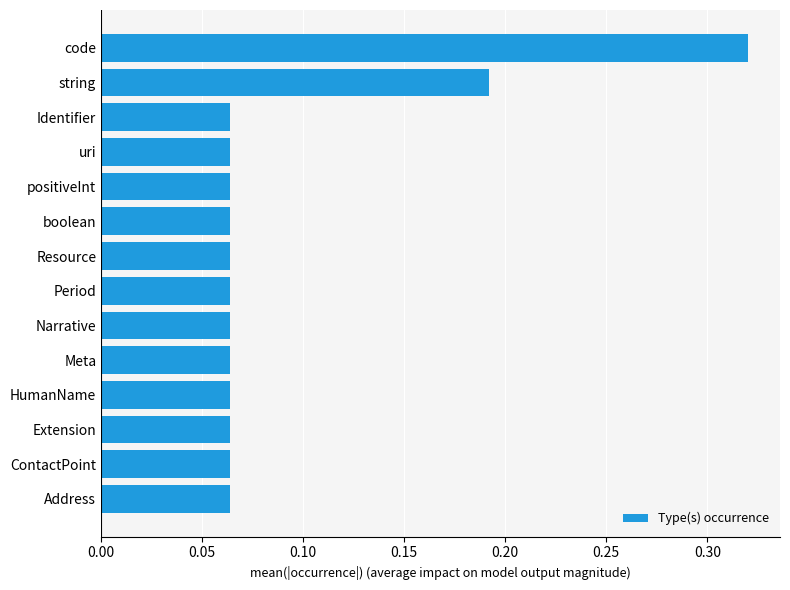

Does the chart contain any negative values?

No